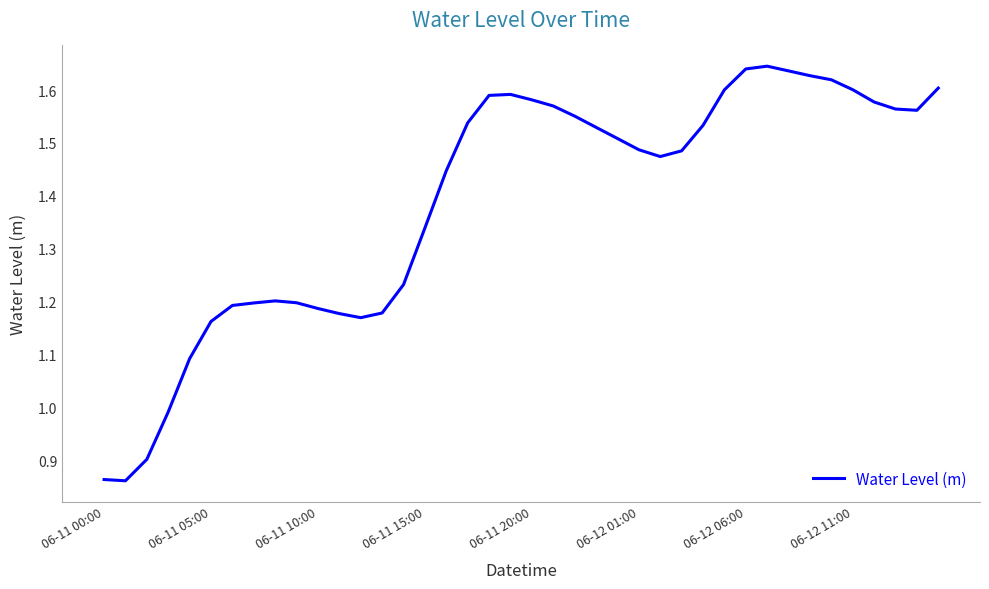

What is the difference between the maximum and minimum values?

0.8